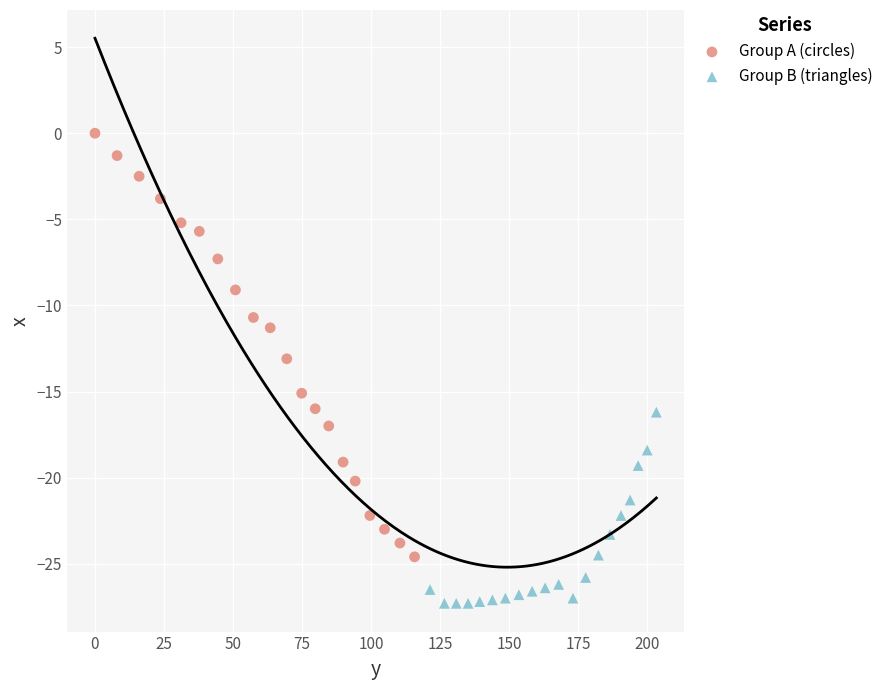

Which series contains the highest Y value?

Group A (circles)